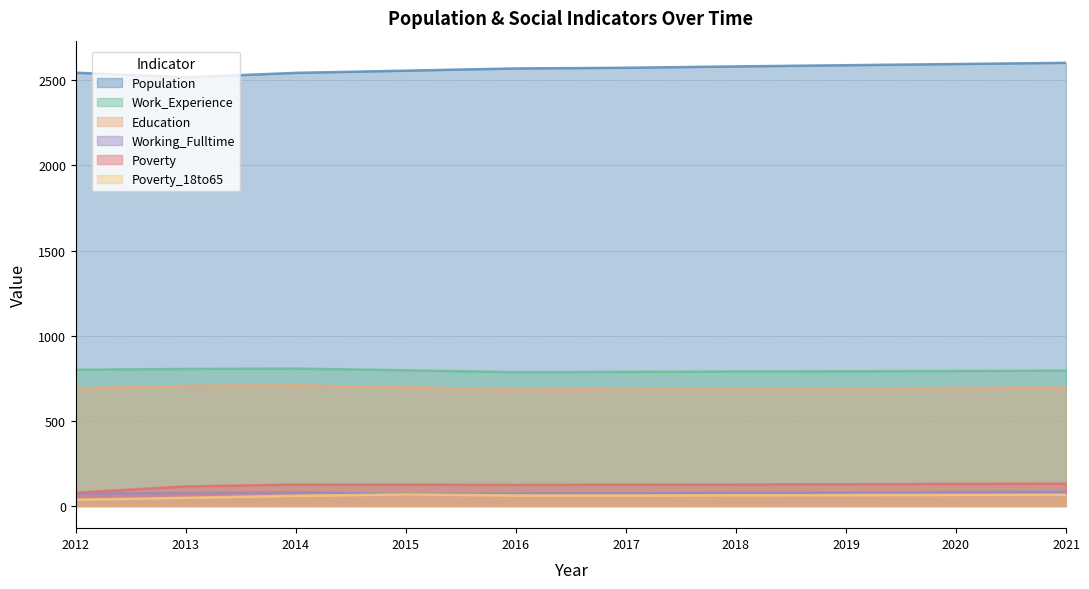

True or false: Poverty_18to65 and Education cross at least once.

False